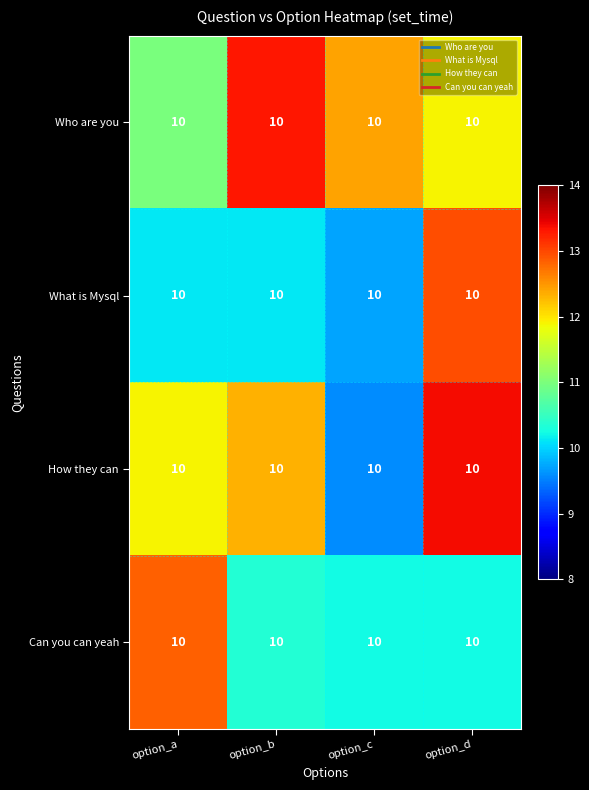

What is the sum of all How they can values?

47.2